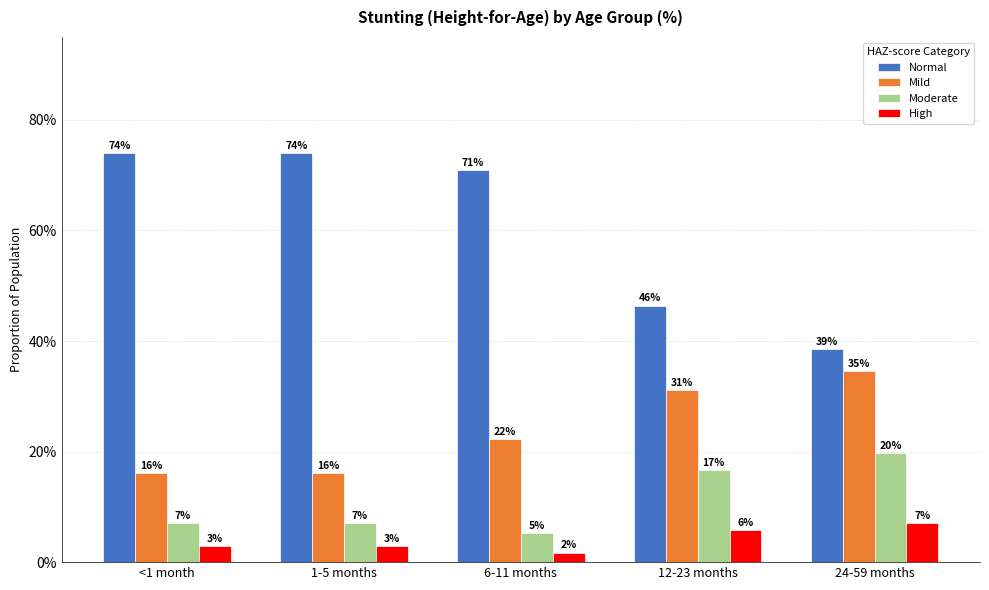

How many groups of bars are there?

5